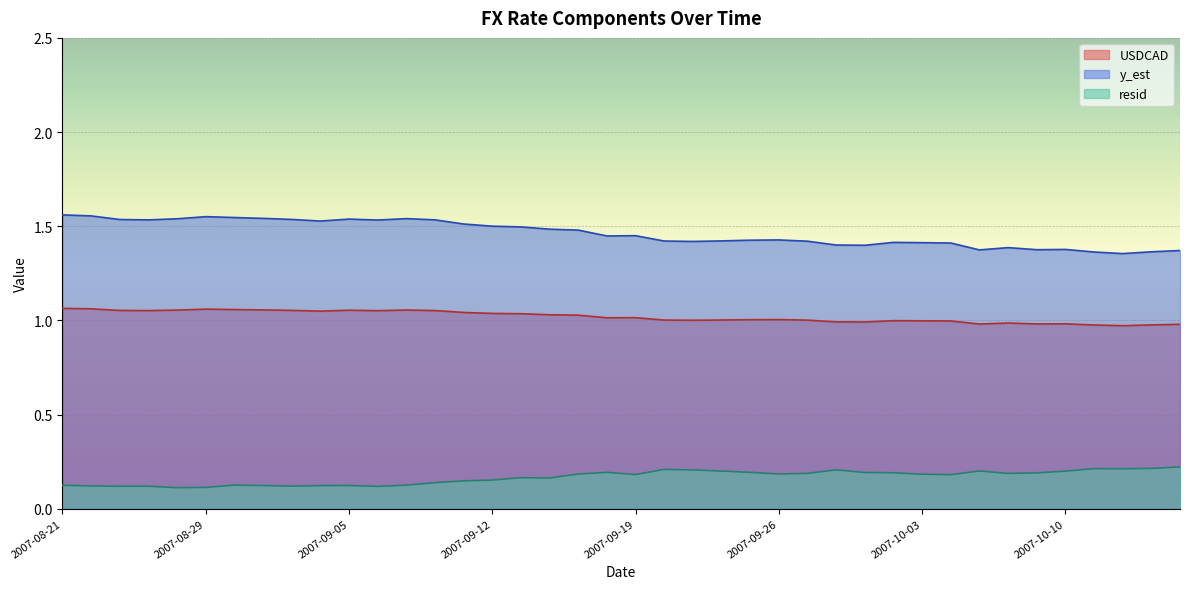

What is the smallest value displayed?

0.1